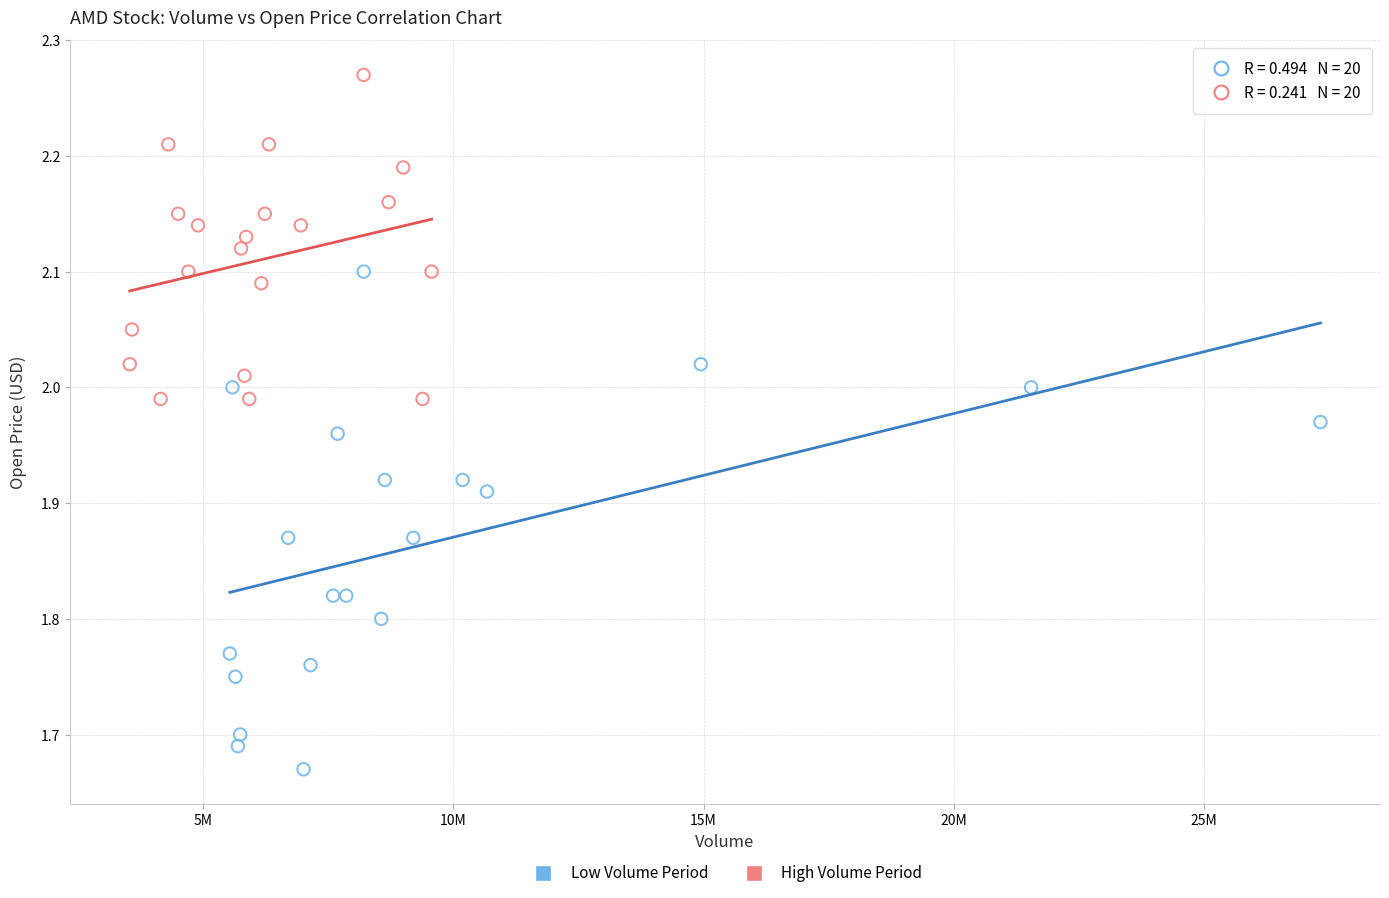

What are all the series names shown in the legend?

Low Volume Period, High Volume Period